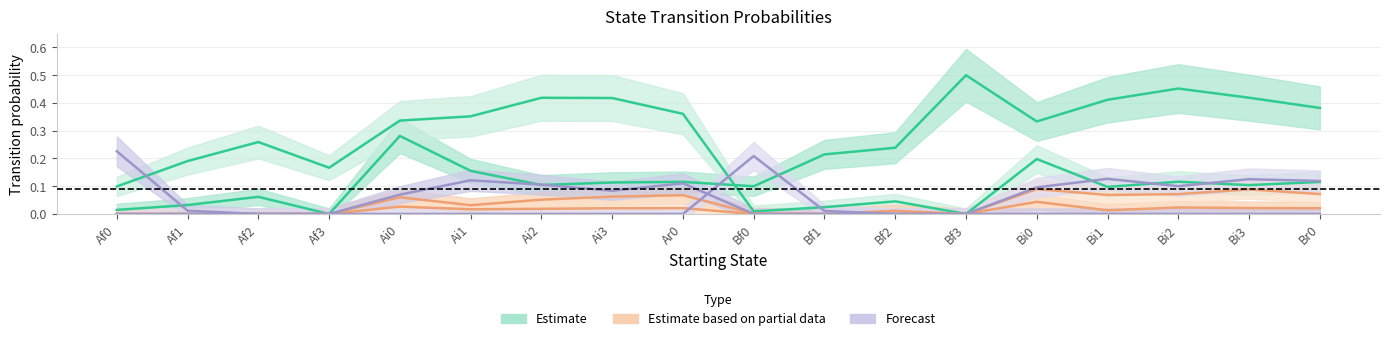

In Bi0, how many points are higher than both neighbors (excluding endpoints)?

4